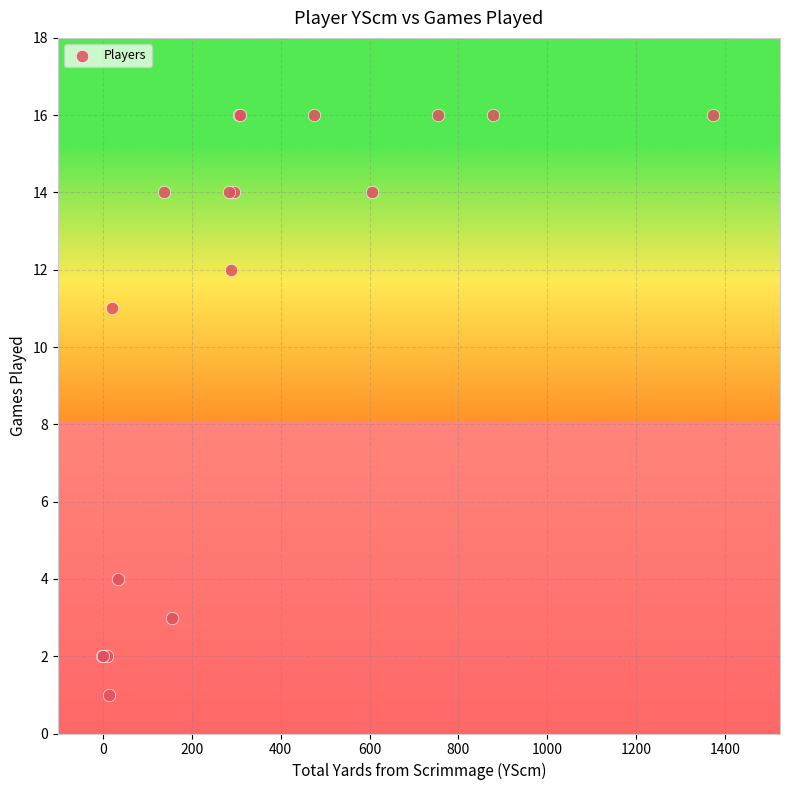

What Y value in the scatter plot is closest to 8?

11